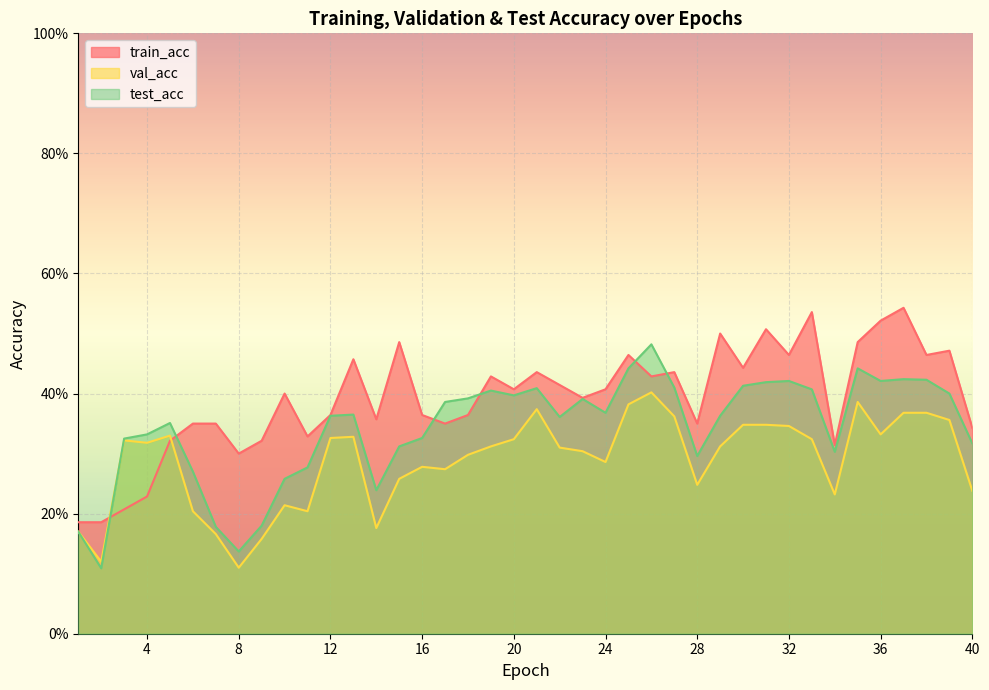

The val_acc series shows 0.3 at 7. True or false?

False